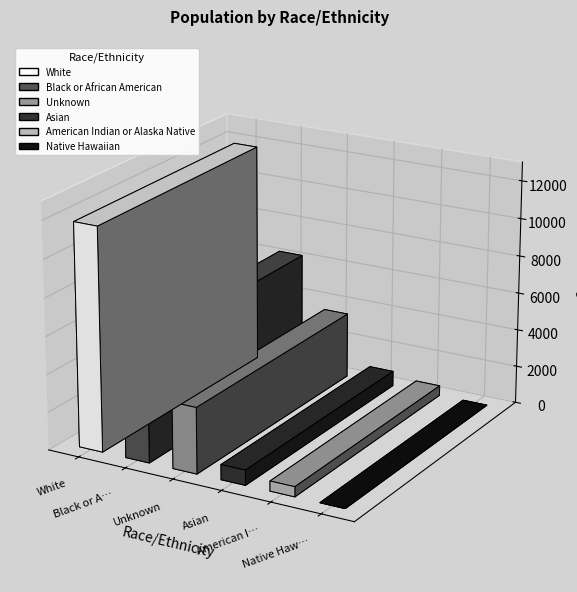

What is the average value?

3817